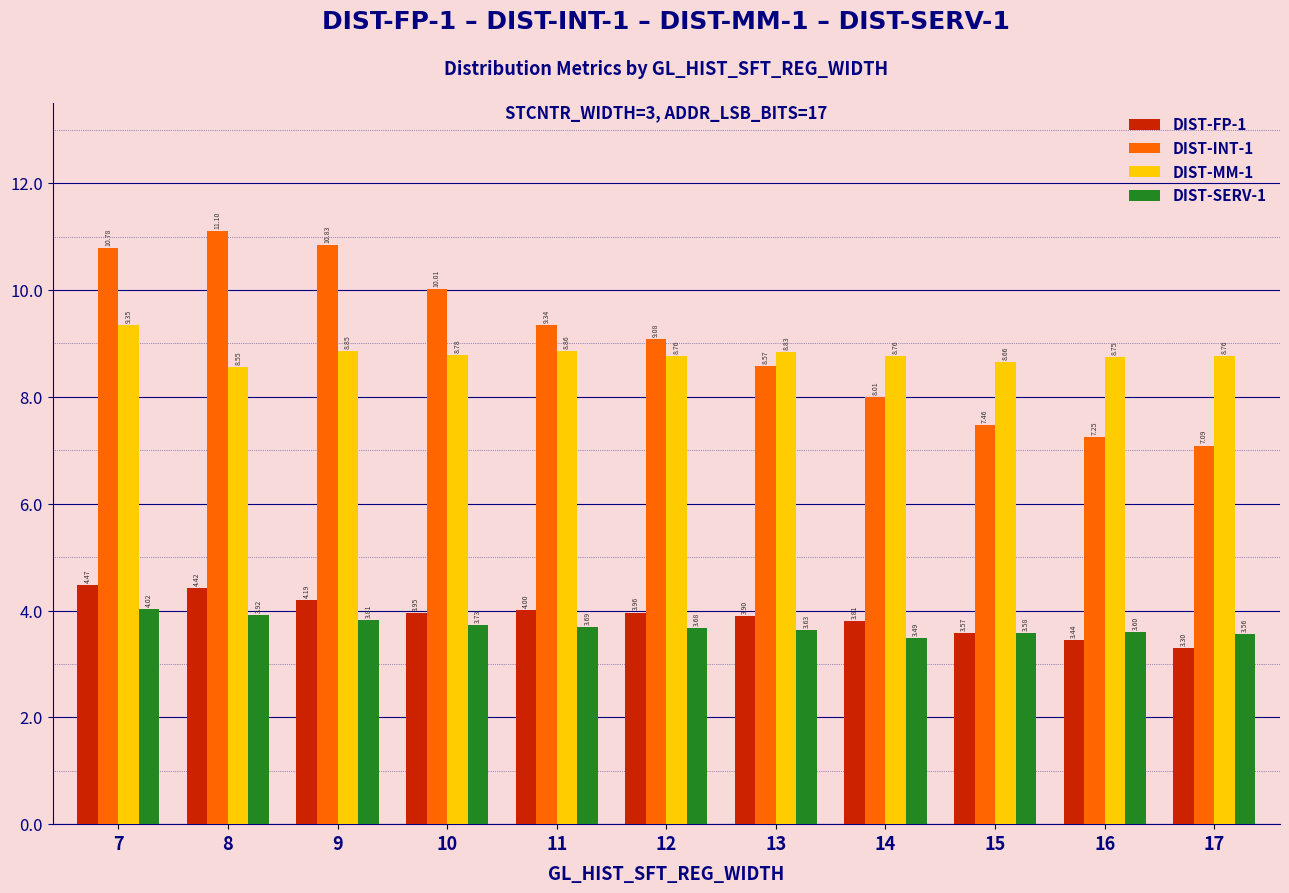

What is the sum of all DIST-SERV-1 values?

40.7